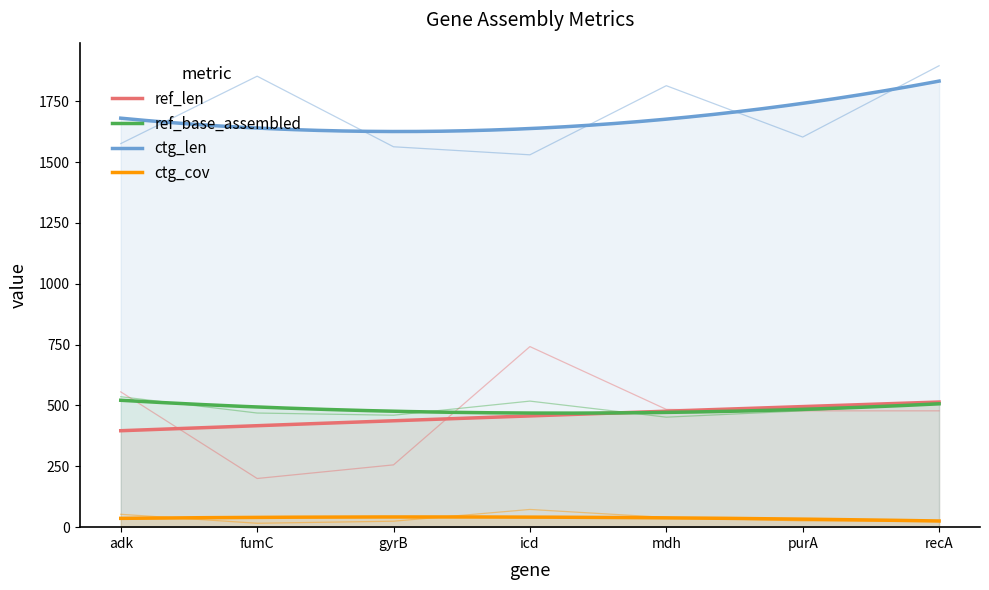

What is the difference between the maximum and second lowest values in the ctg_cov series?

48.4